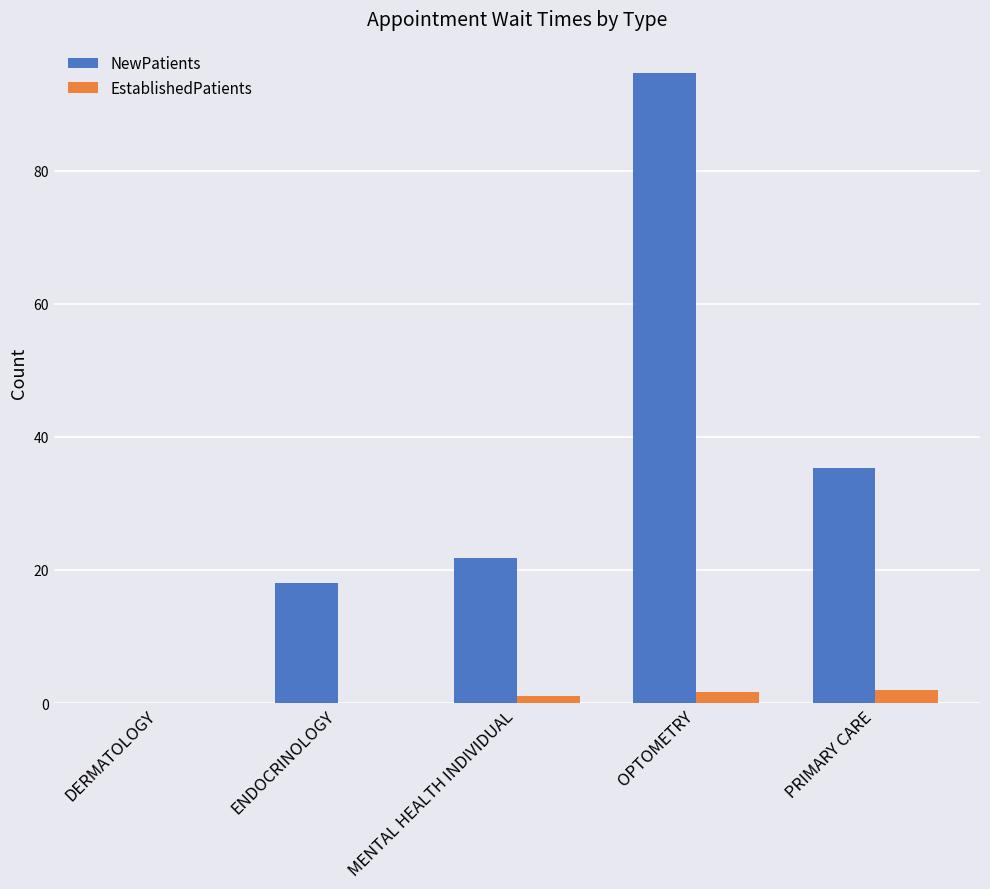

Which series has the largest range (max minus min)?

NewPatients